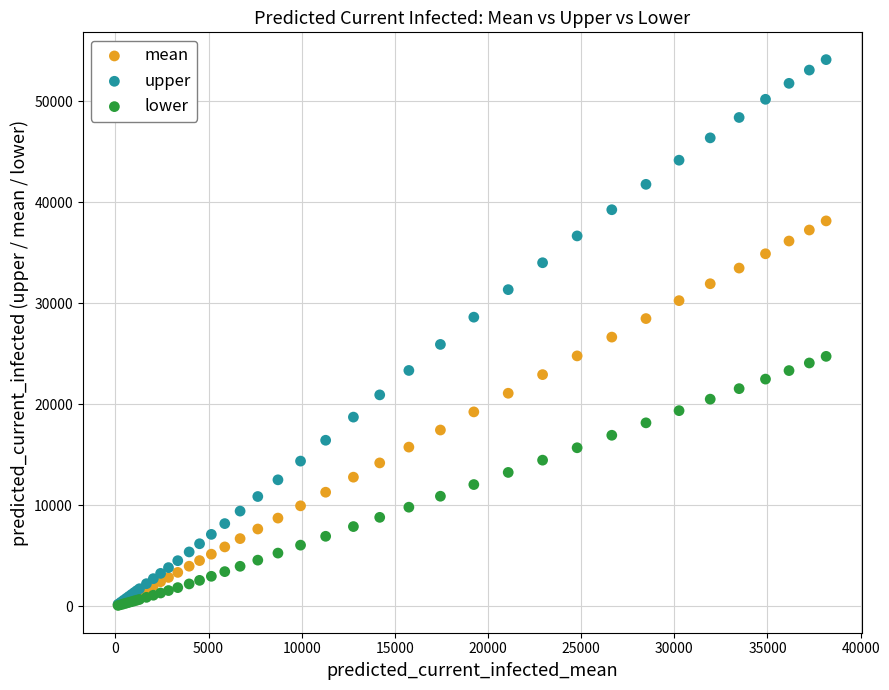

What are all the series names shown in the legend?

mean, upper, lower